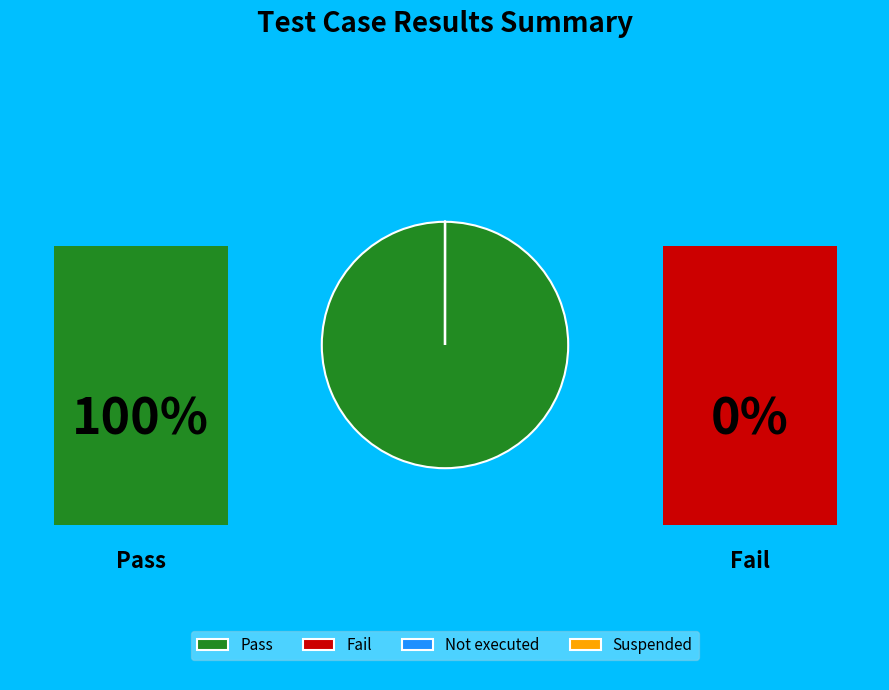

Does any single category account for the majority?

Yes